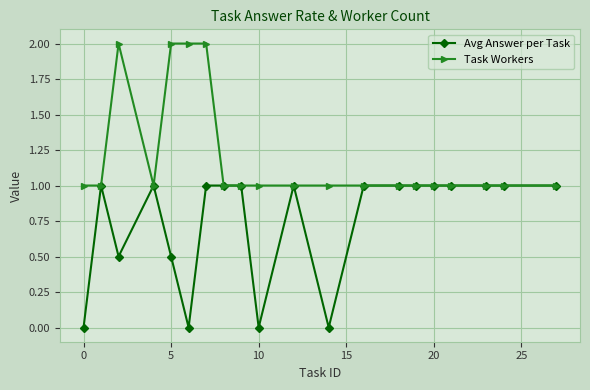

Does the chart display data point markers on the line(s)?

Yes